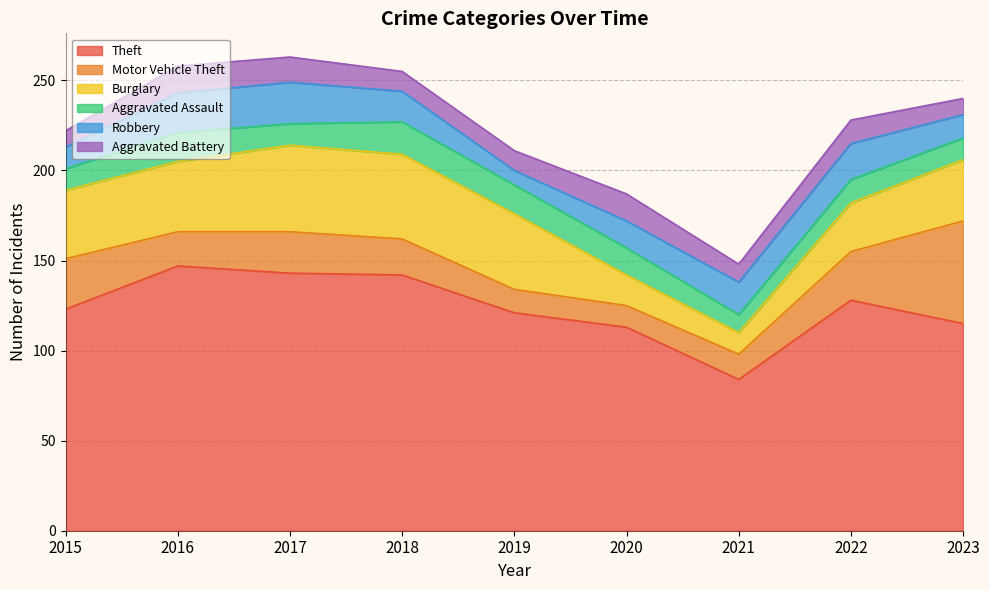

How many lines are shown in the chart?

6